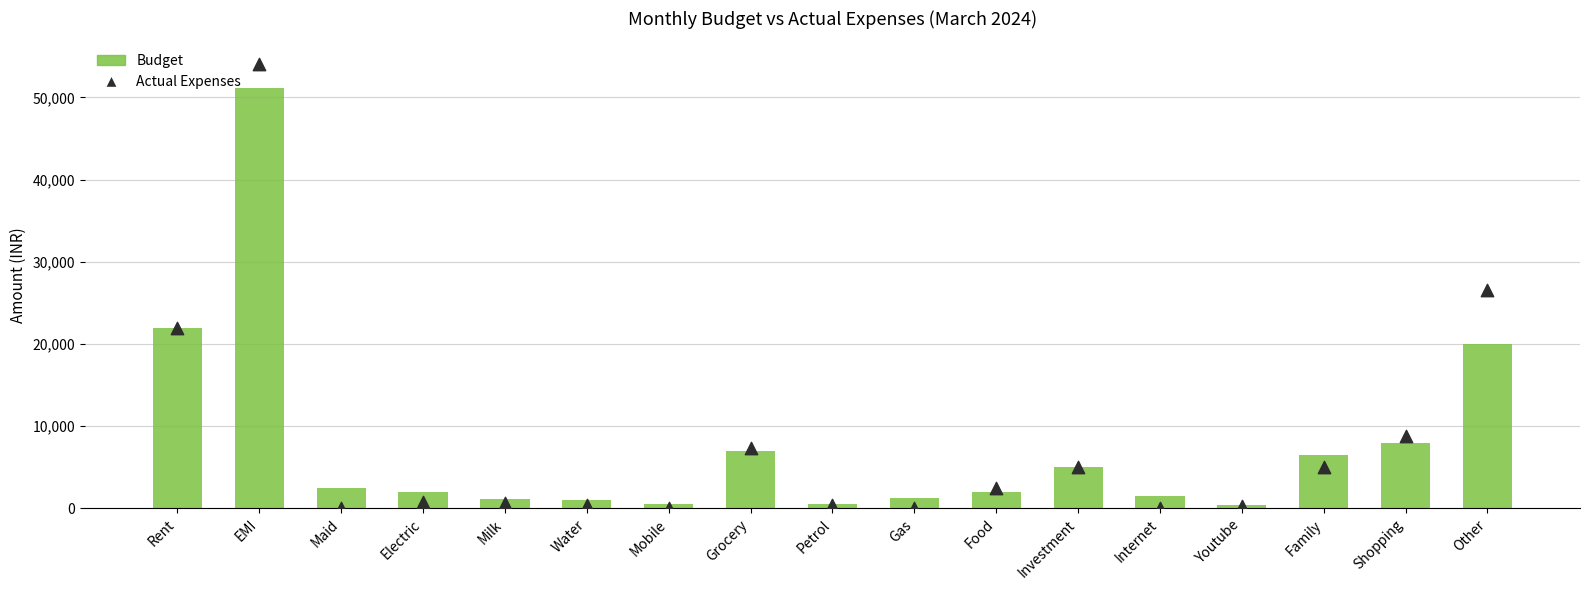

Which series reaches the maximum Y coordinate?

Actual Expenses